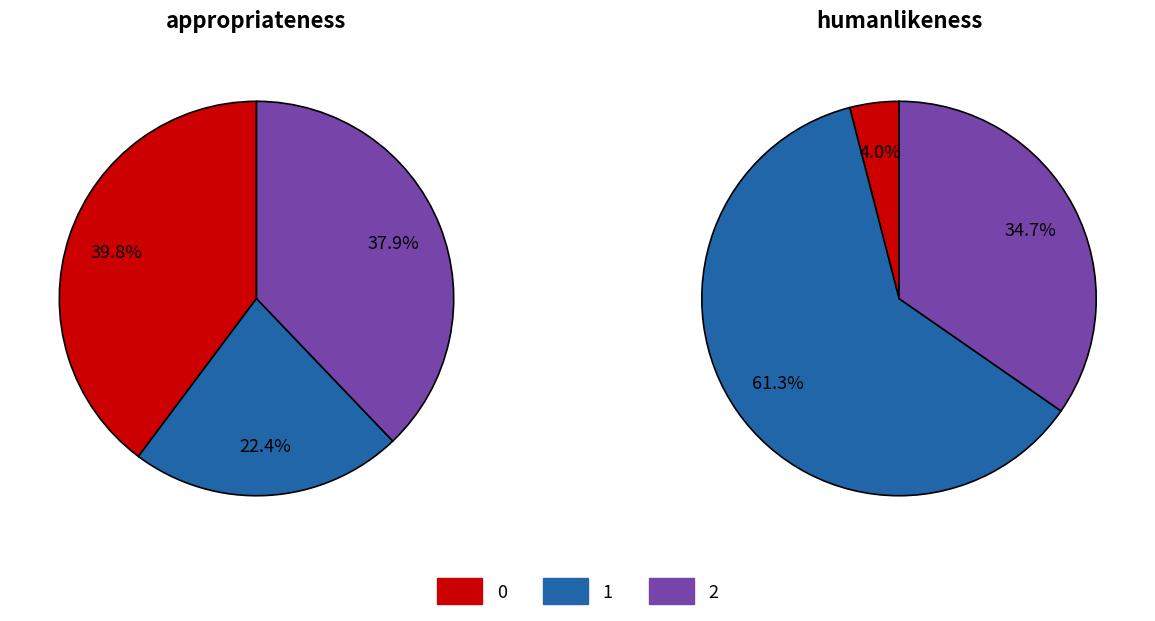

Is 1 the majority of the pie?

No